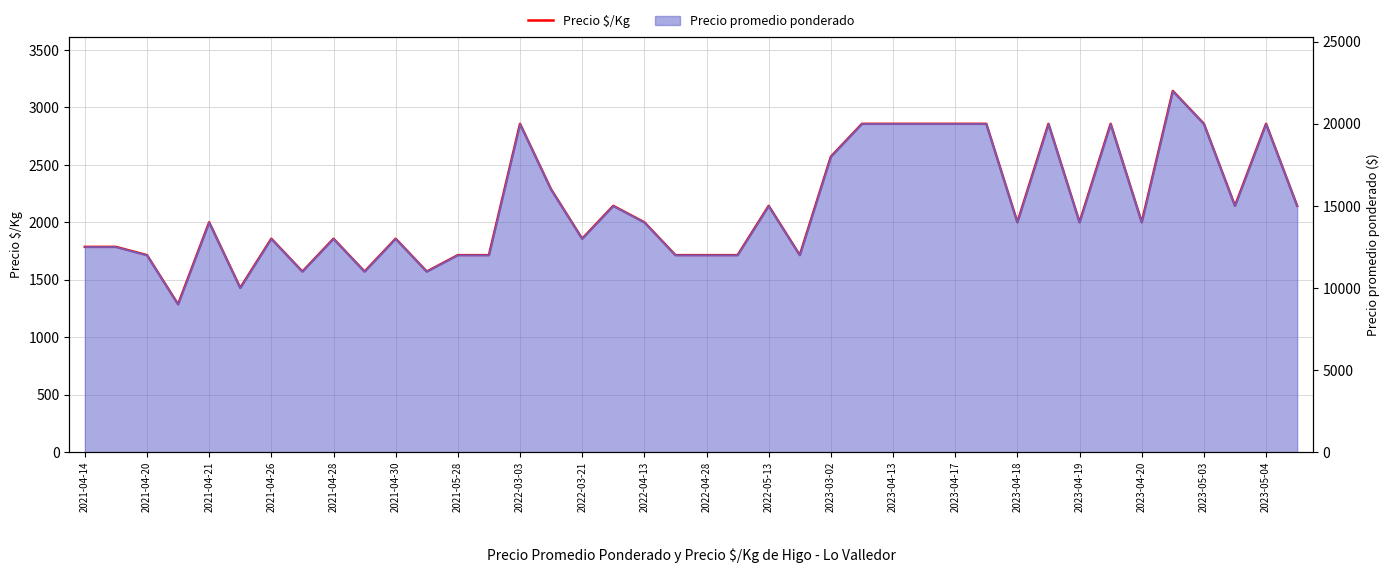

What is the sum of all values?

85568